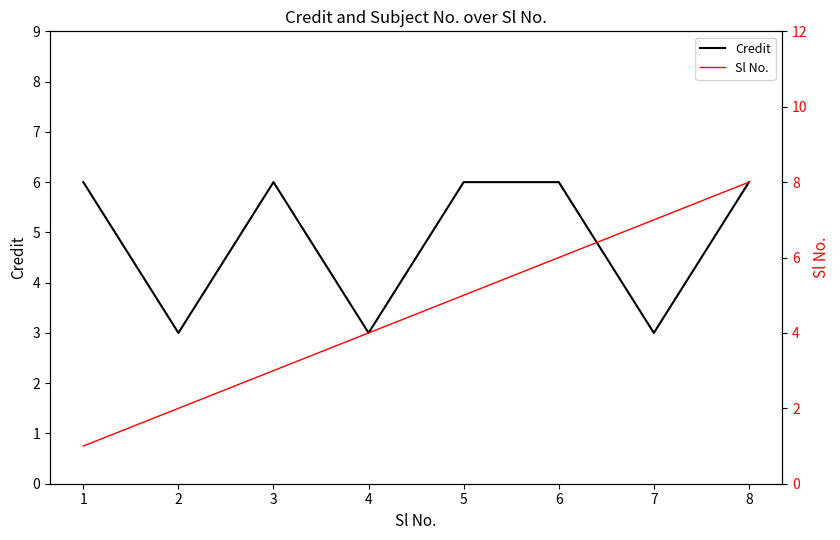

What is the average value of the Credit series?

5